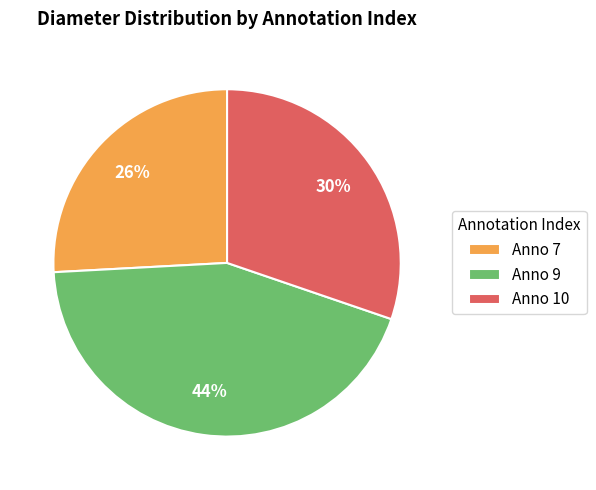

Do Anno 9 and Anno 10 together represent more than half of the pie?

Yes